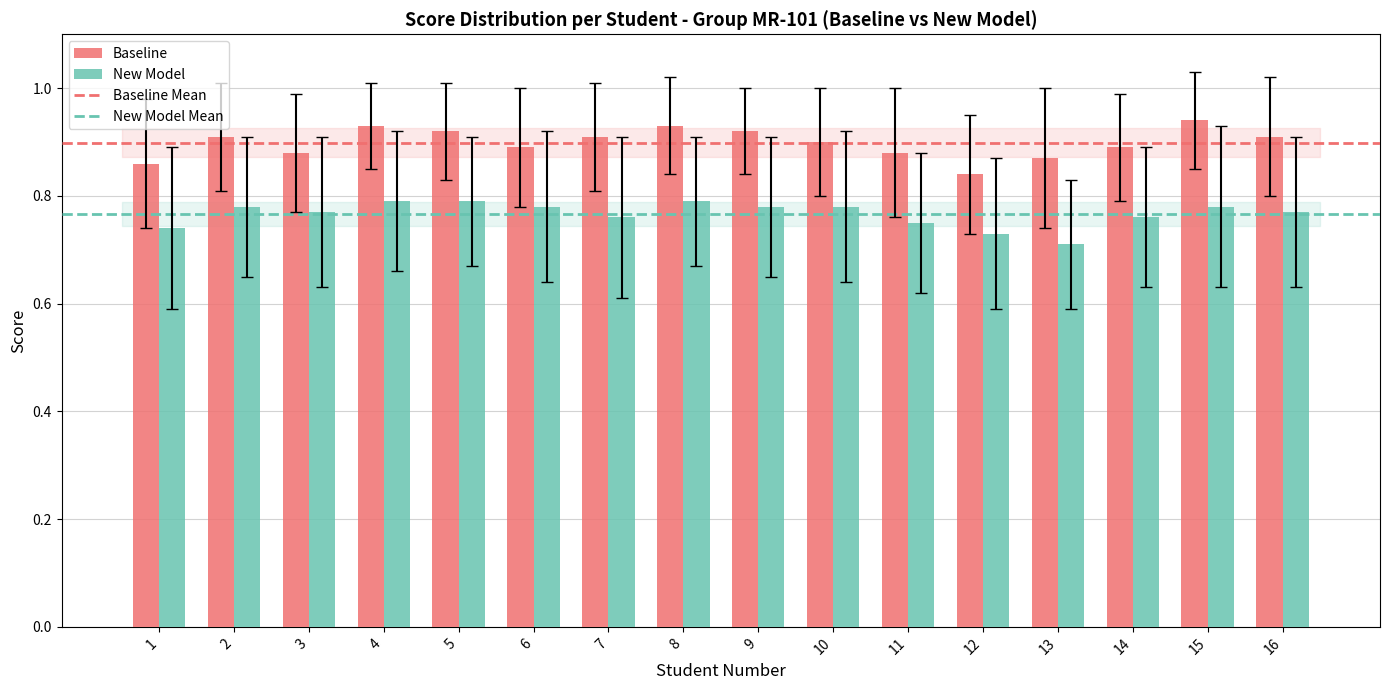

Does the chart contain any negative values?

No